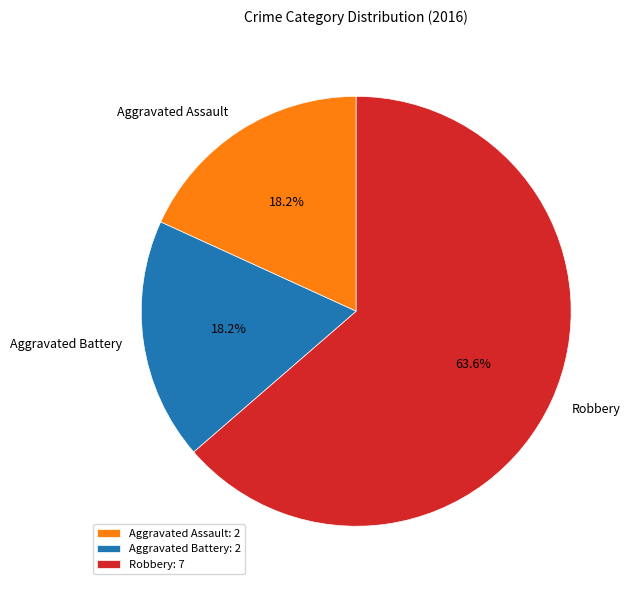

Combined, what portion of the pie is Aggravated Battery and Aggravated Assault?

36.4%